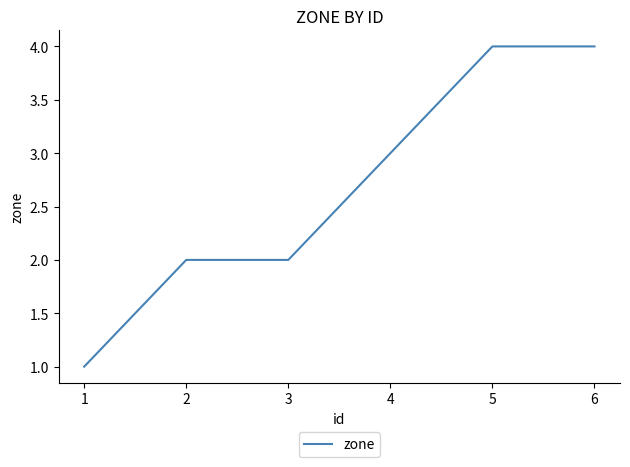

True or false: the data has more than 2 interior local peaks.

False